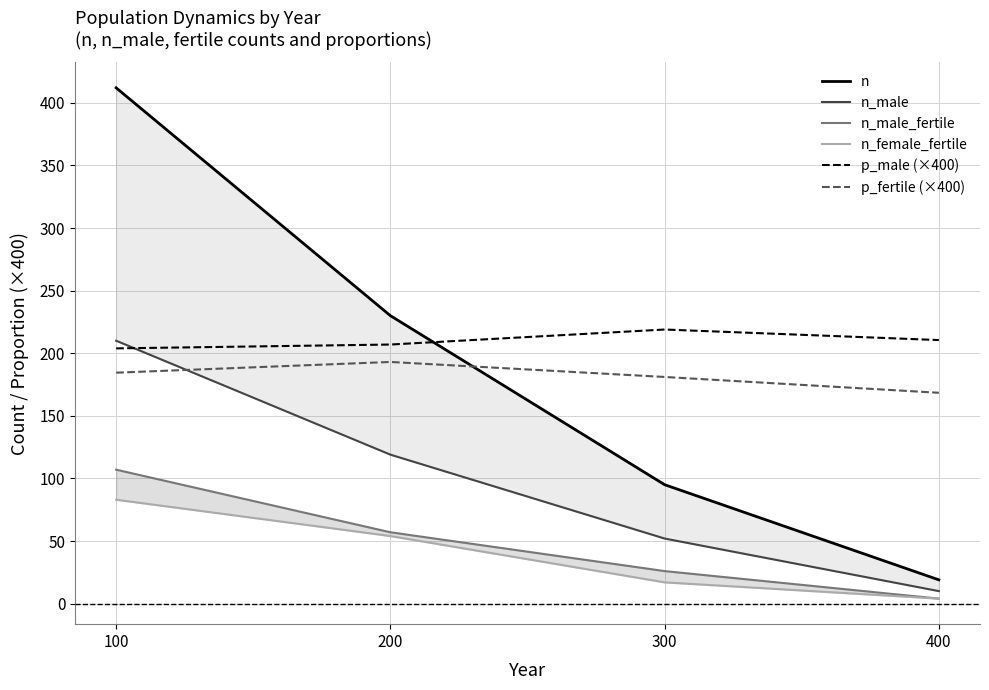

Is it true that p_fertile (×400) equals 106.9 at 300?

False